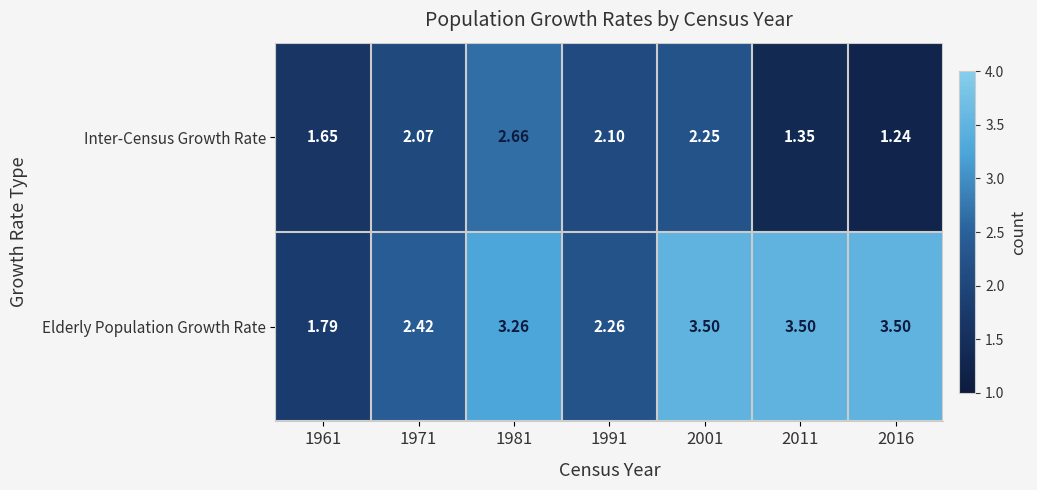

Which series has the widest spread of values?

Elderly Population Growth Rate